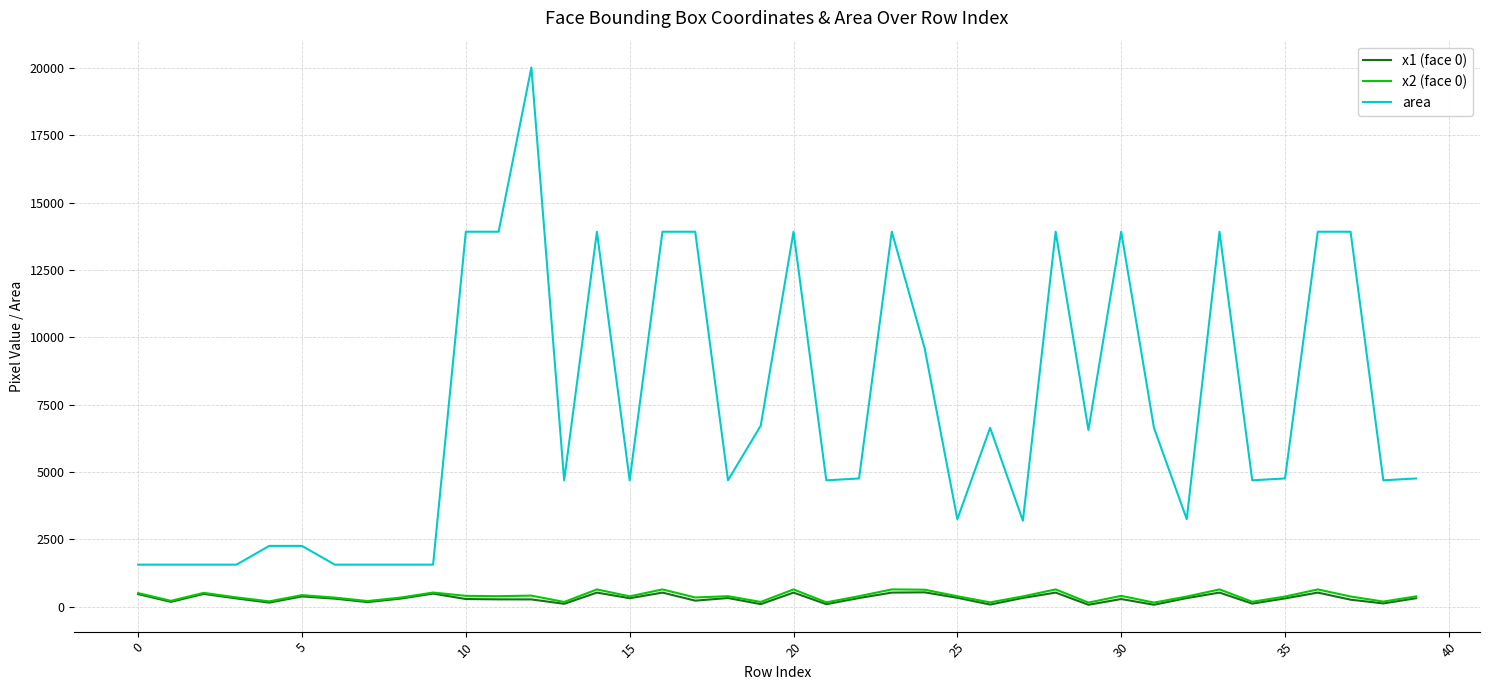

Which series has the largest range (max minus min)?

area